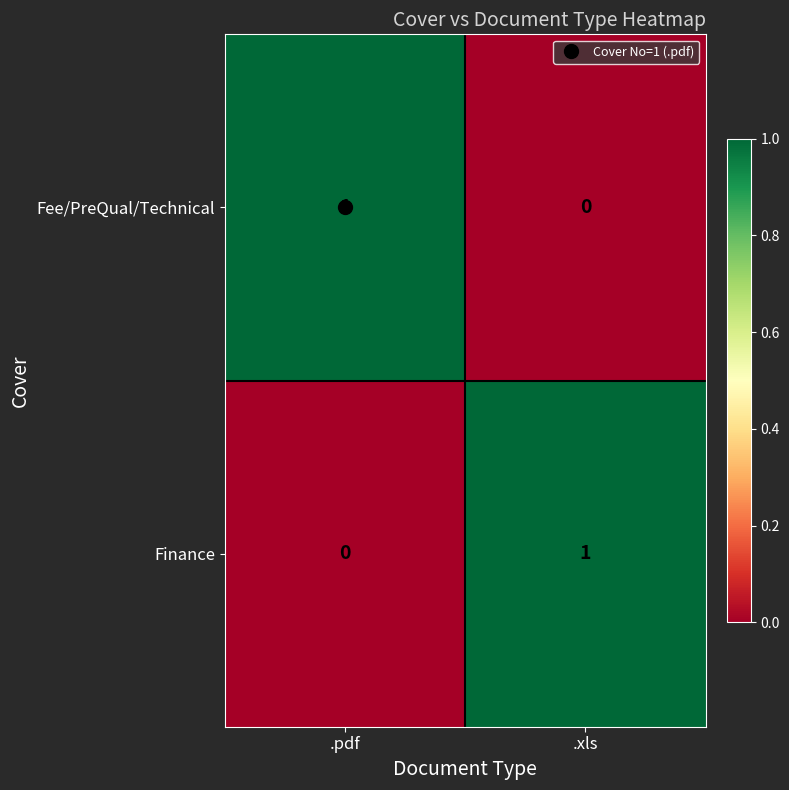

At how many categories does at least one series exceed 0?

2